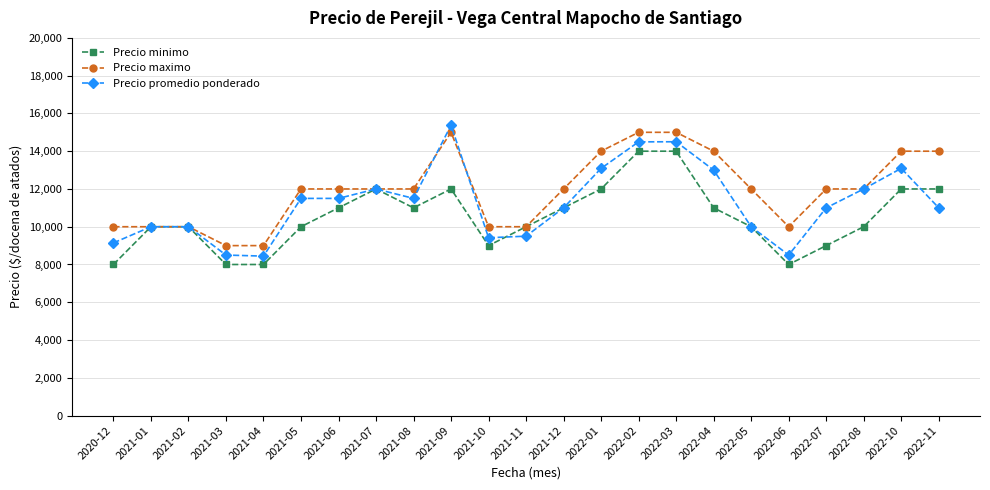

At how many categories does at least one series exceed 15238?

1